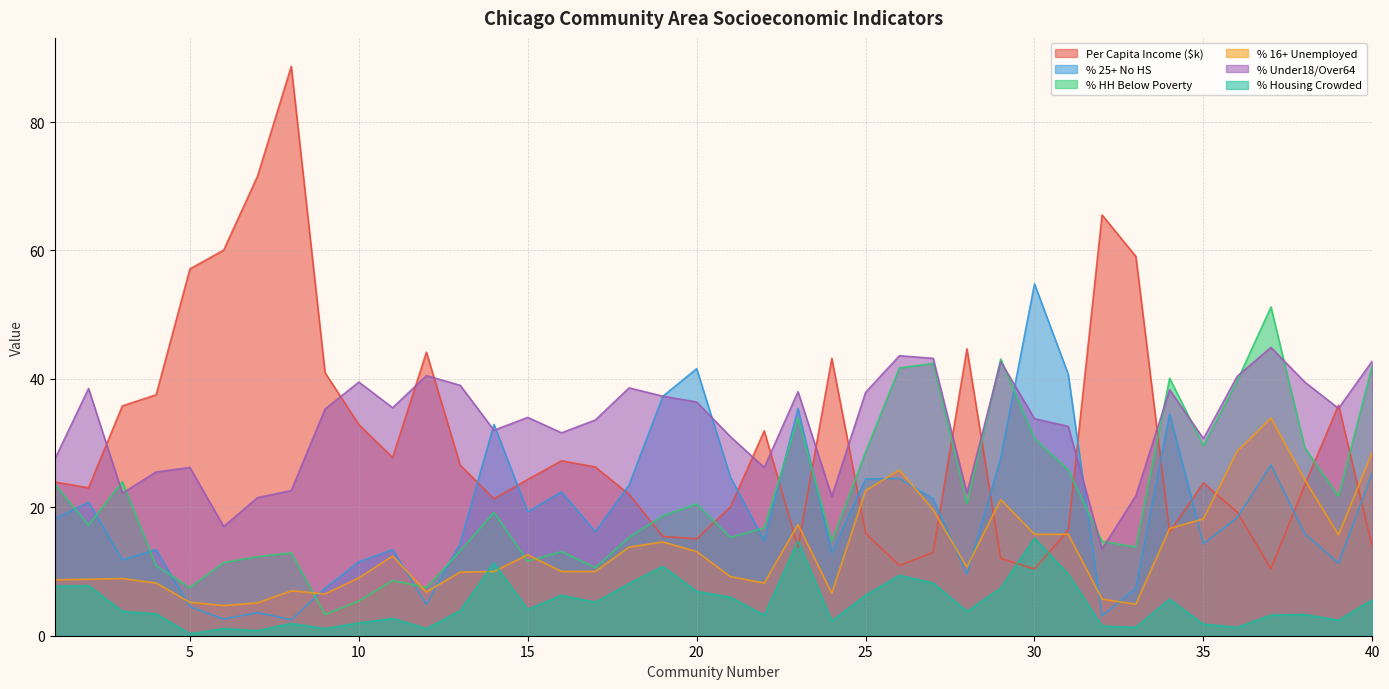

The PercentAge16AboveUnemployed series shows 8.1 at 33. True or false?

False